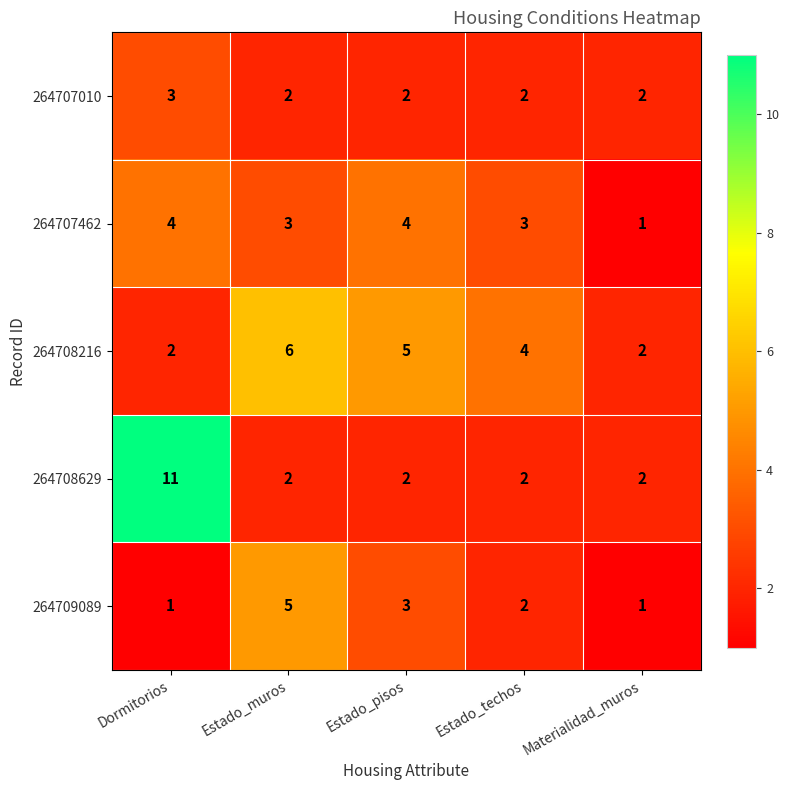

Count the 264707010 values in the range 2 to 3.

5